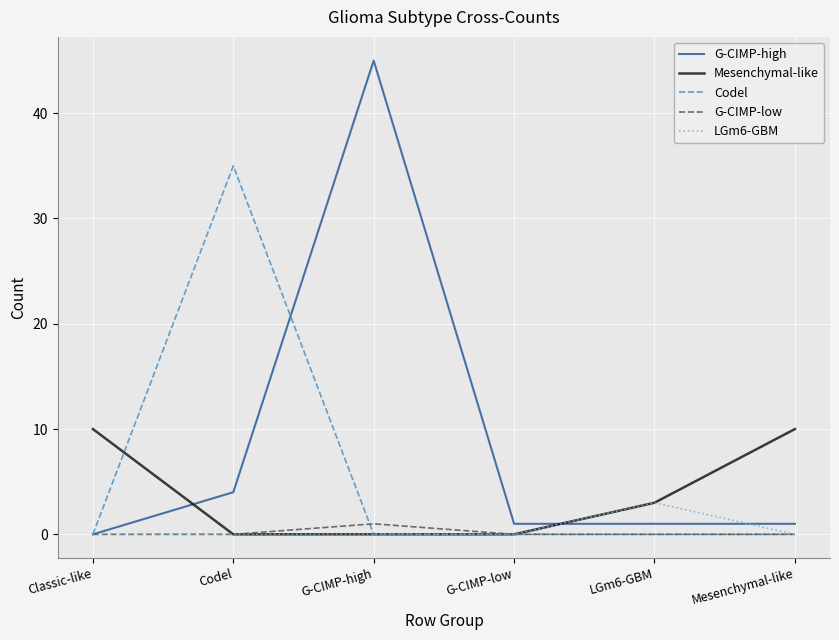

Which series ends up on top after the final intersection of Mesenchymal-like and G-CIMP-high?

Mesenchymal-like